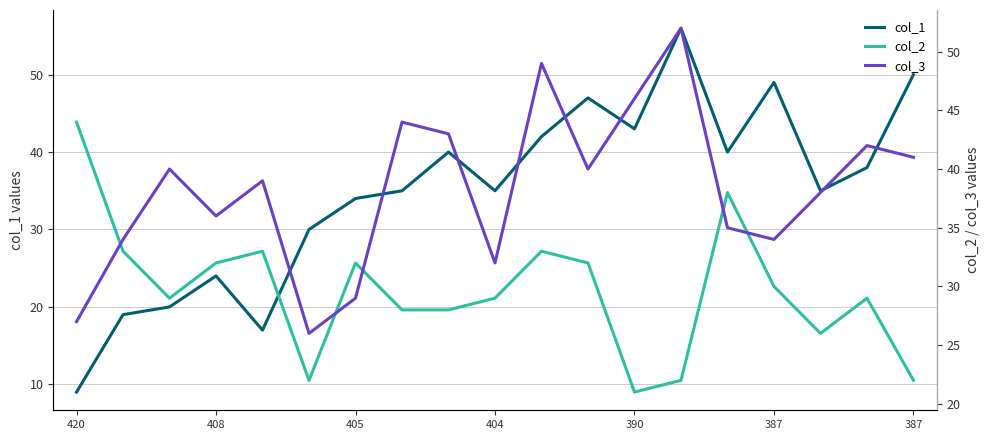

What is the difference between the highest and lowest values at 387?

19